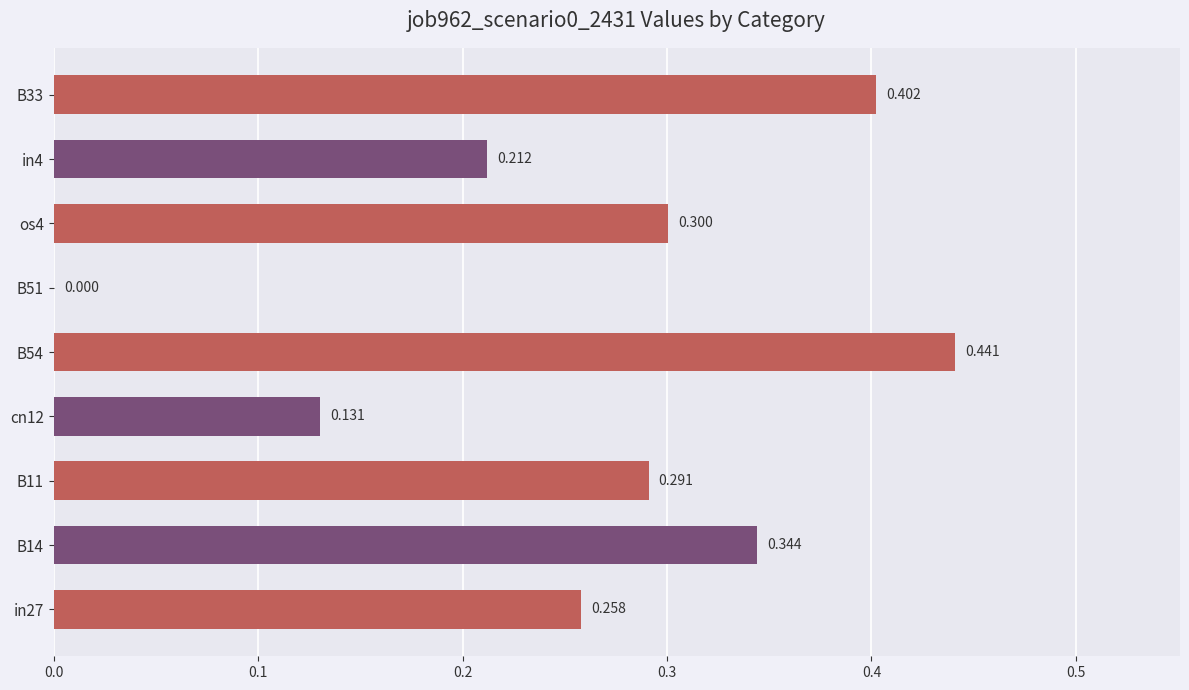

Which label corresponds to the largest value in the chart?

B54